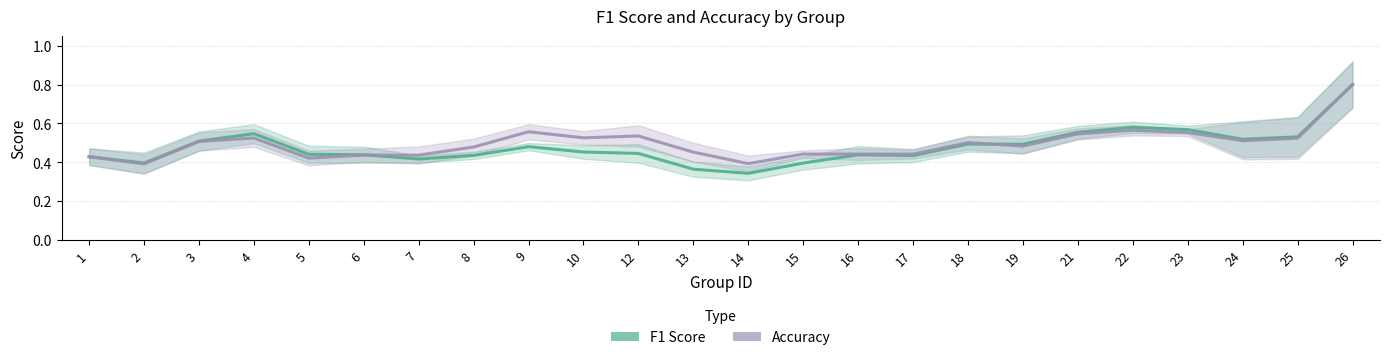

Reading left to right, what are all the values shown in this chart?

F1 Score: 0.4	0.4	0.5	0.5	0.4	0.4	0.4	0.4	0.5	0.5	0.4	0.4	0.3	0.4	0.4	0.4	0.5	0.5	0.6	0.6	0.6	0.5	0.5	0.8
Accuracy: 0.4	0.4	0.5	0.5	0.4	0.4	0.4	0.5	0.6	0.5	0.5	0.5	0.4	0.4	0.4	0.4	0.5	0.5	0.5	0.6	0.6	0.5	0.5	0.8